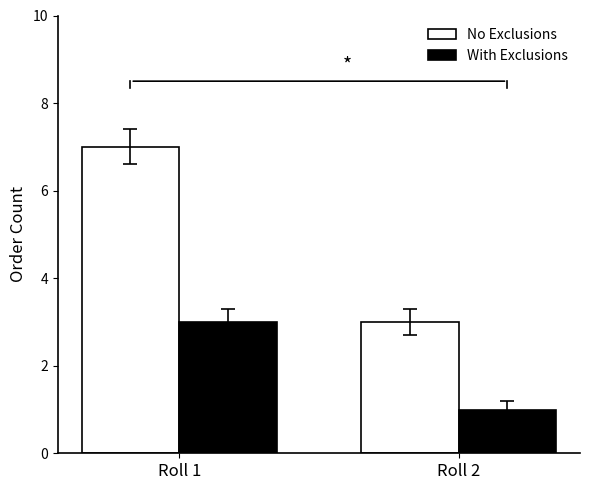

Are the bars horizontal?

No